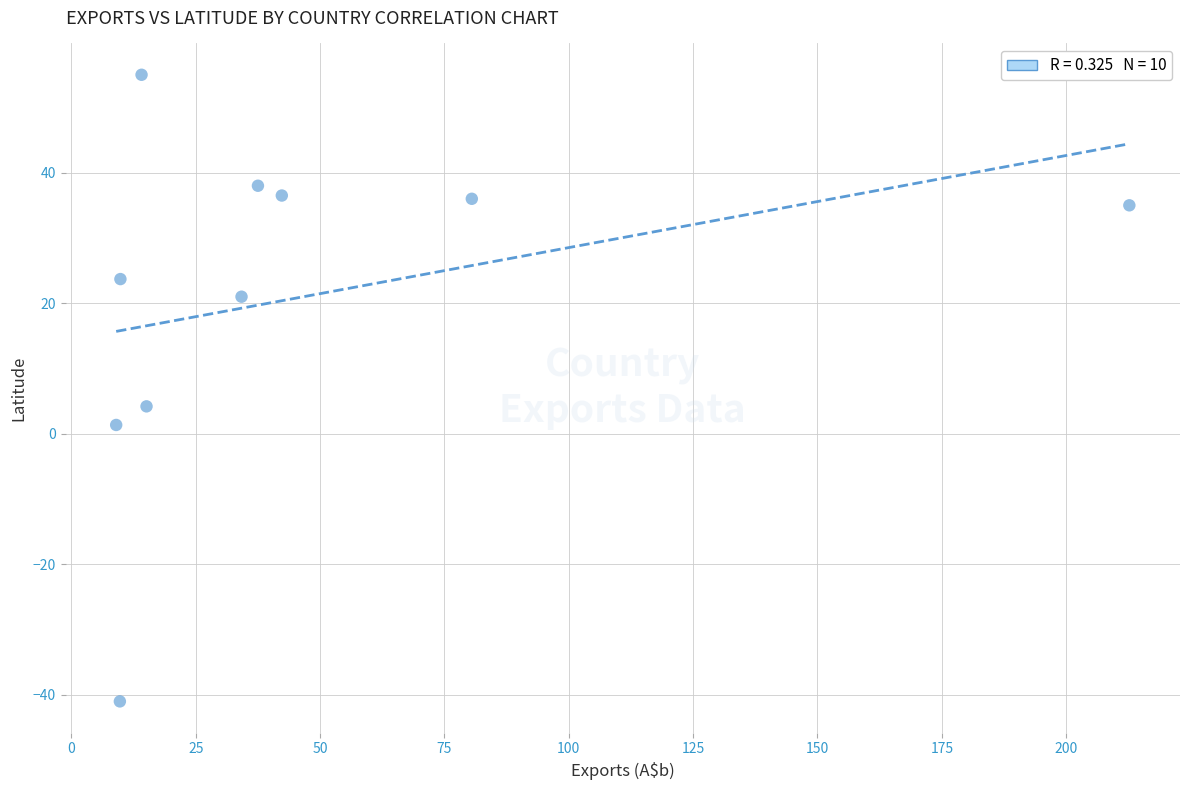

What Y value in the scatter plot is closest to 7?

4.2